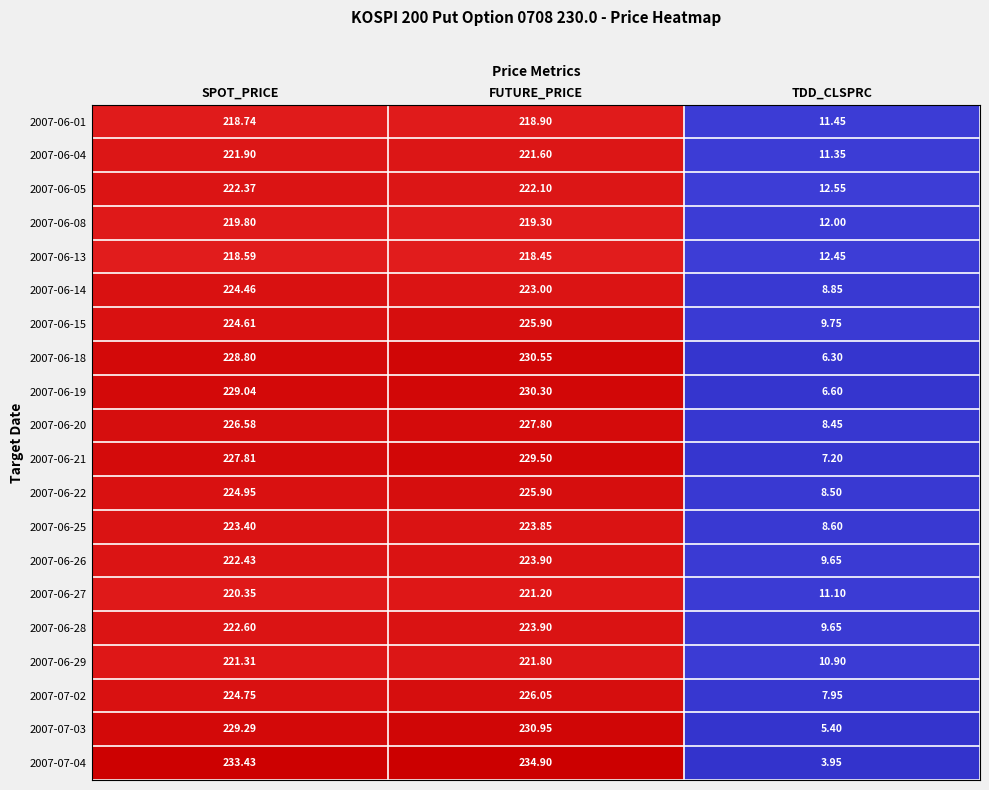

List the labels in order of 2007-06-15 value, largest first.

FUTURE_PRICE, SPOT_PRICE, TDD_CLSPRC